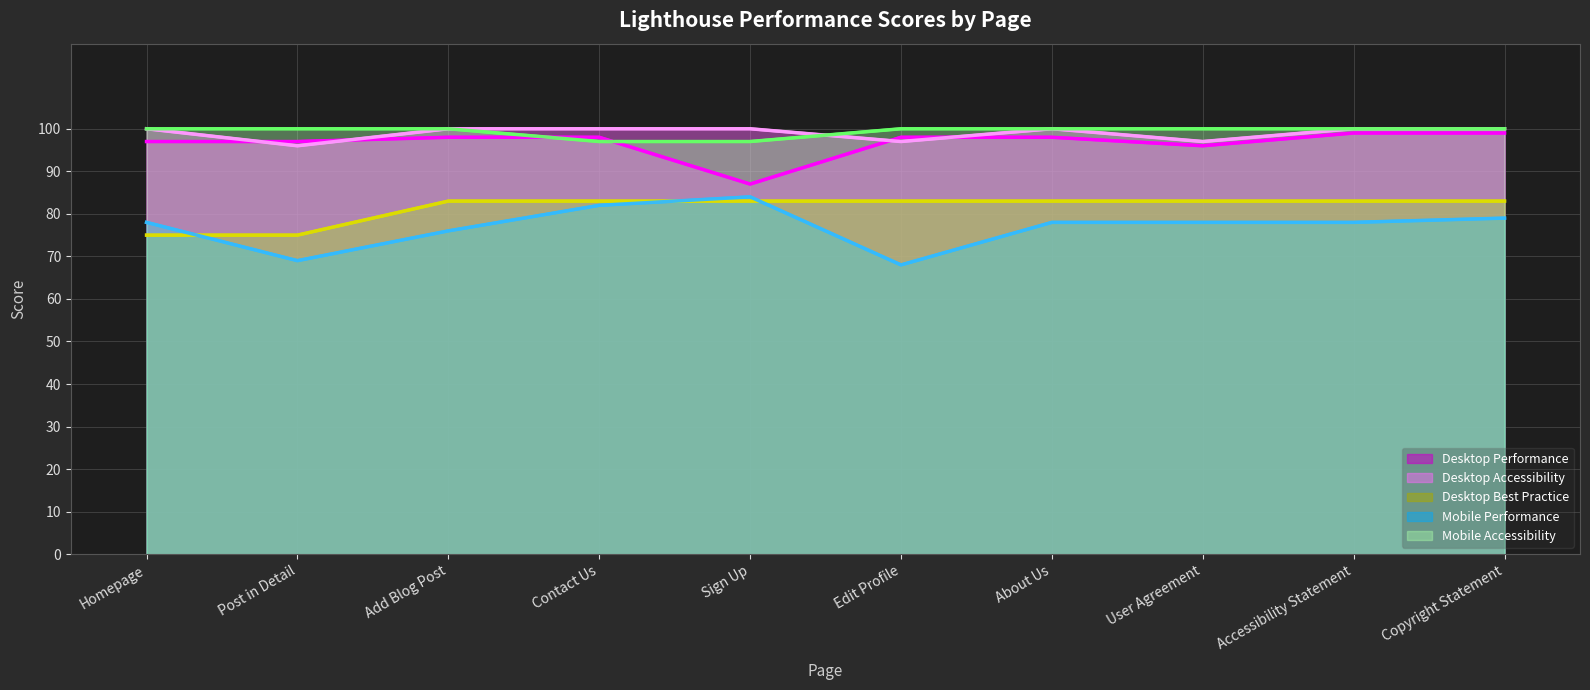

True or false: Desktop Accessibility has a value of 100 at Contact Us.

True